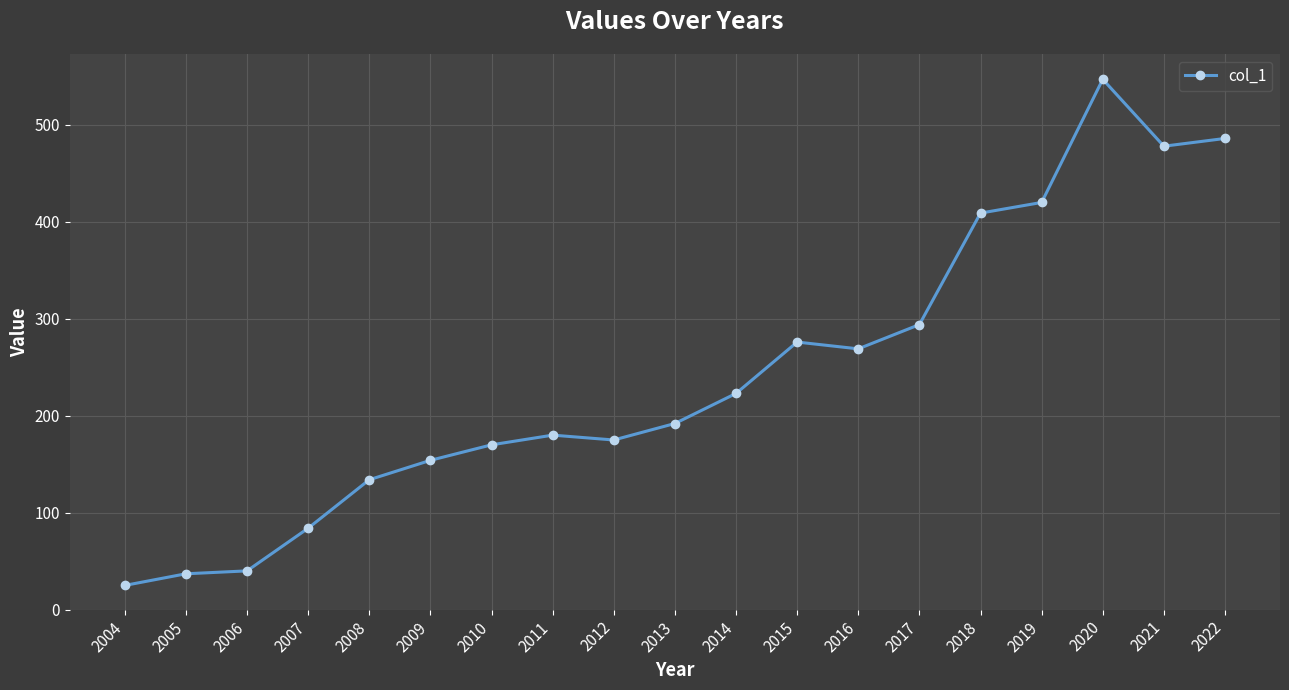

The chart shows a value of 38 at 2008. True or false?

False